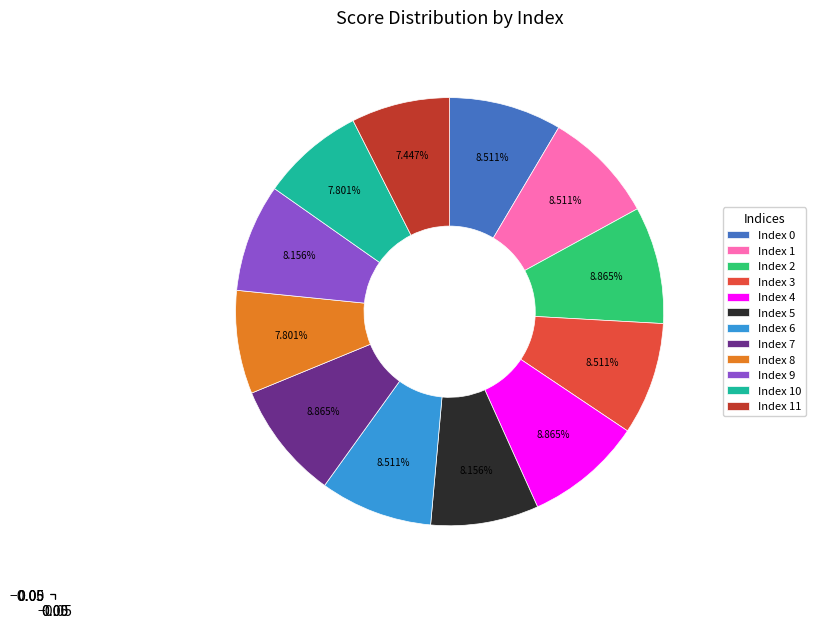

Is the sum of Index 9 and Index 7 greater than half?

No